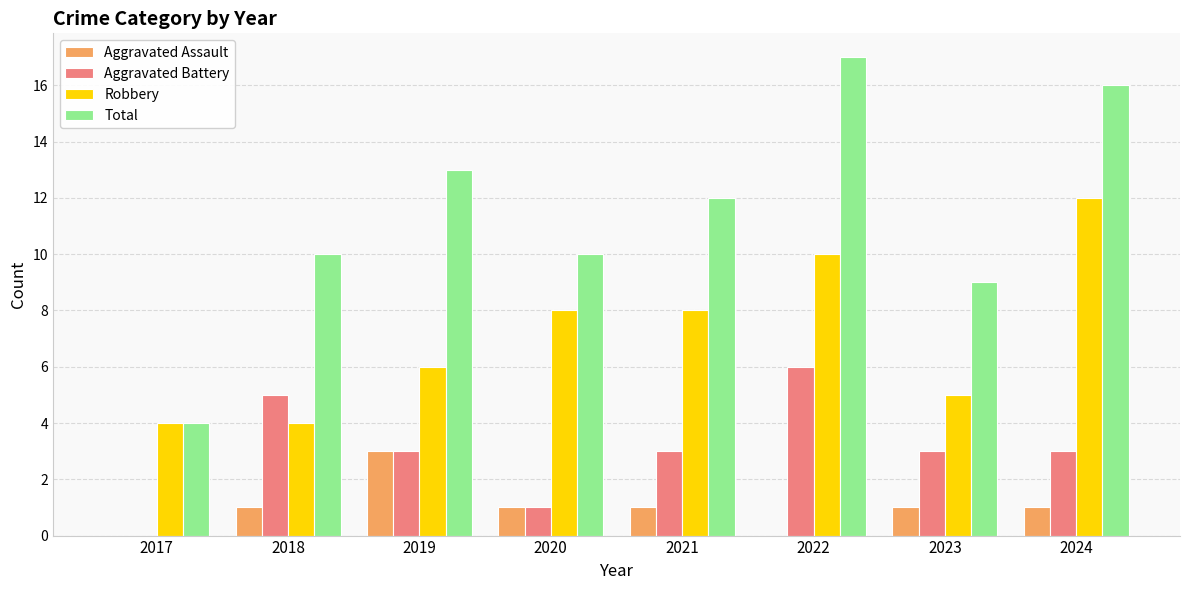

What is the spread (max minus min) of values at 2017?

4